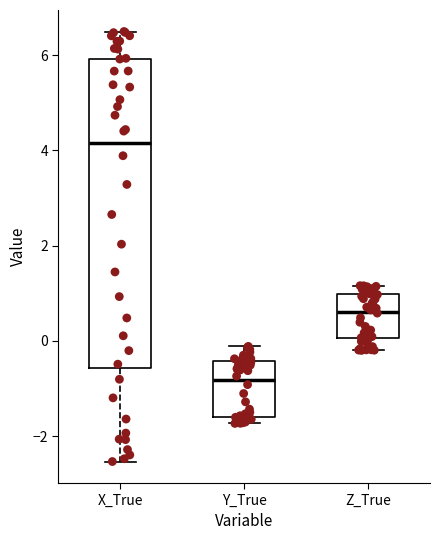

Which box is the tallest, from its lower edge to its upper edge?

X_True